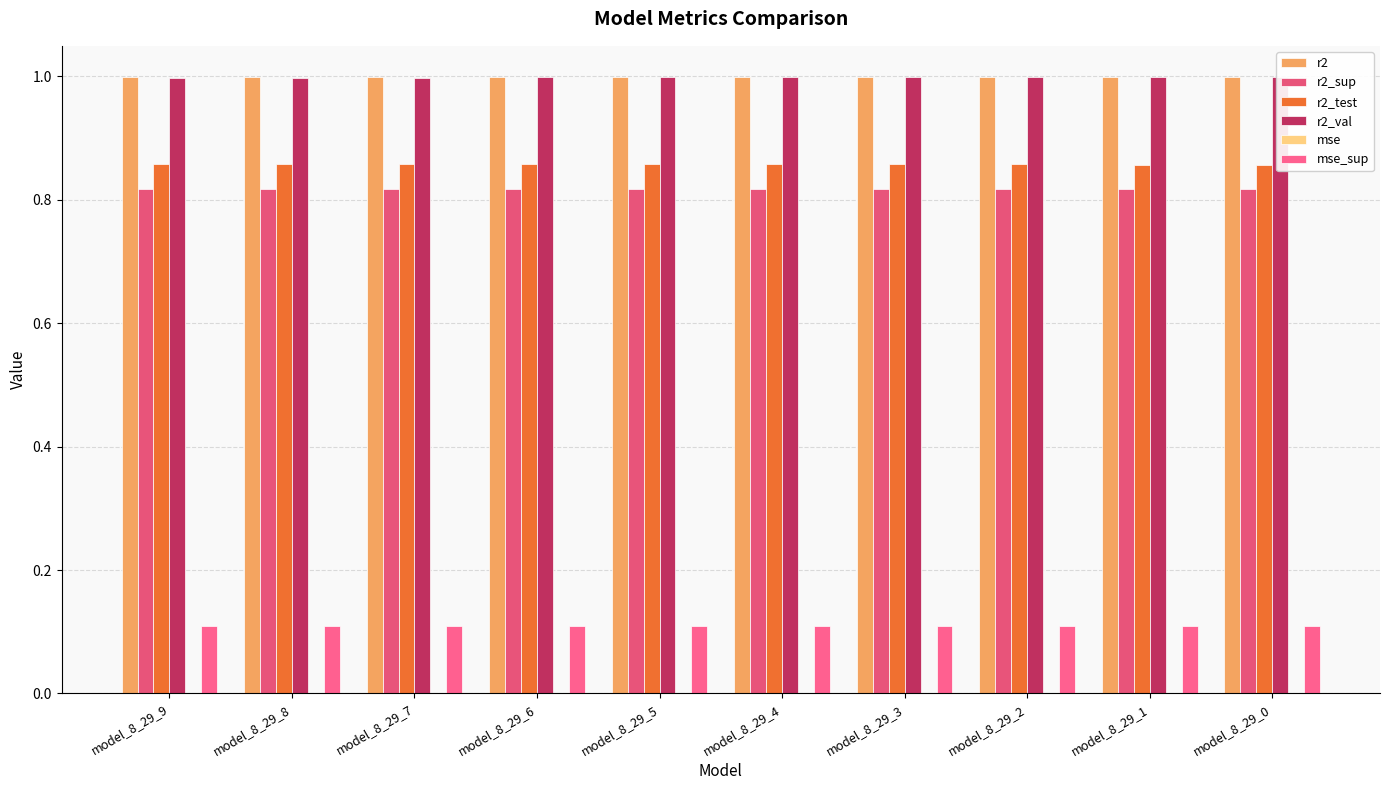

What is the total value across all series at model_8_29_9?

3.8